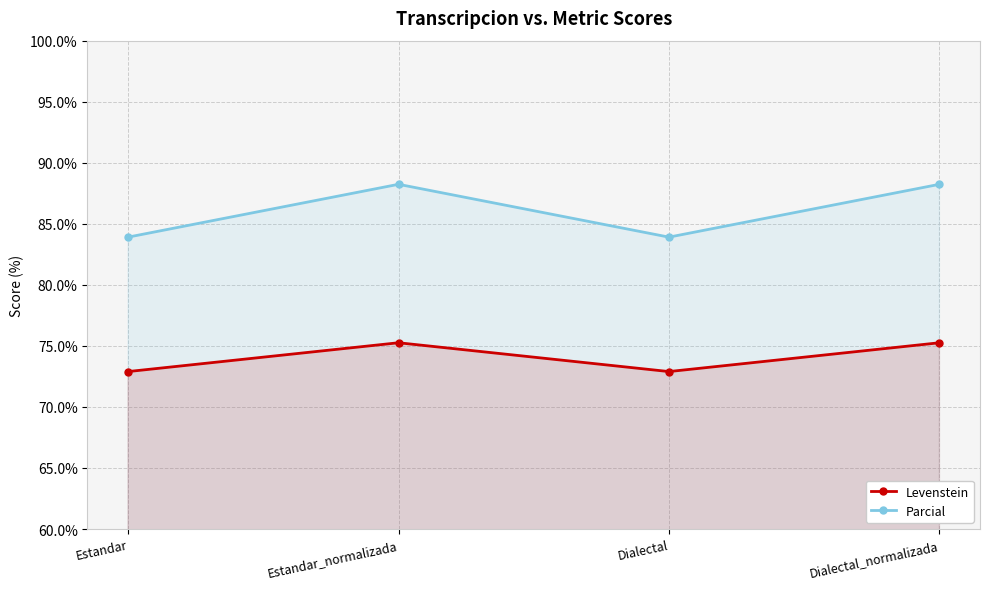

At how many categories does at least one series exceed 80?

4